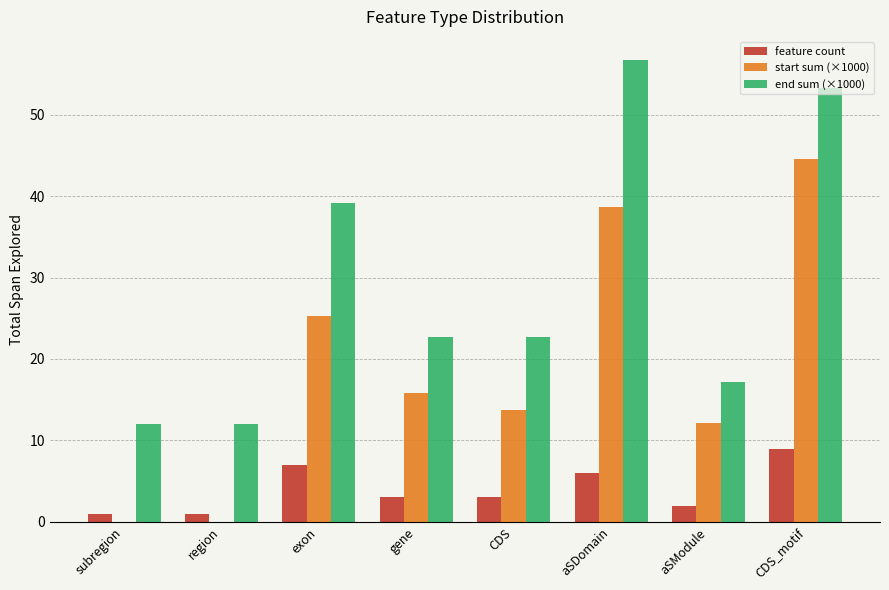

At which label is end sum (×1000) closest to 34?

exon